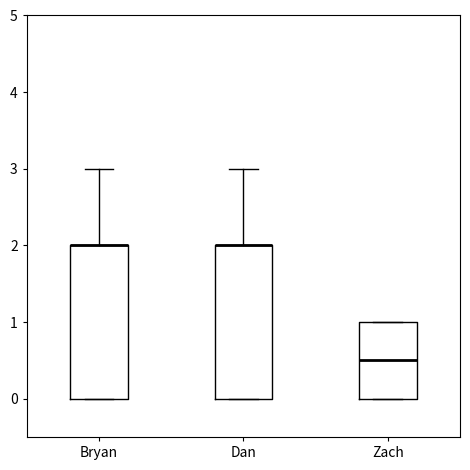

Reading left to right, transcribe this box plot: for each box, give where its median line is, the range the box spans, and where its two whiskers end, as read against the y-axis. The values are not printed on the chart, so give them approximately, as read against the axis.

Bryan: median 2.0 (drawn on the box's upper edge), box 0.0 to 2.0, whiskers 0.0 to 3.0
Dan: median 2.0 (drawn on the box's upper edge), box 0.0 to 2.0, whiskers 0.0 to 3.0
Zach: median 0.5, box 0.0 to 1.0, whiskers 0.0 to 1.0